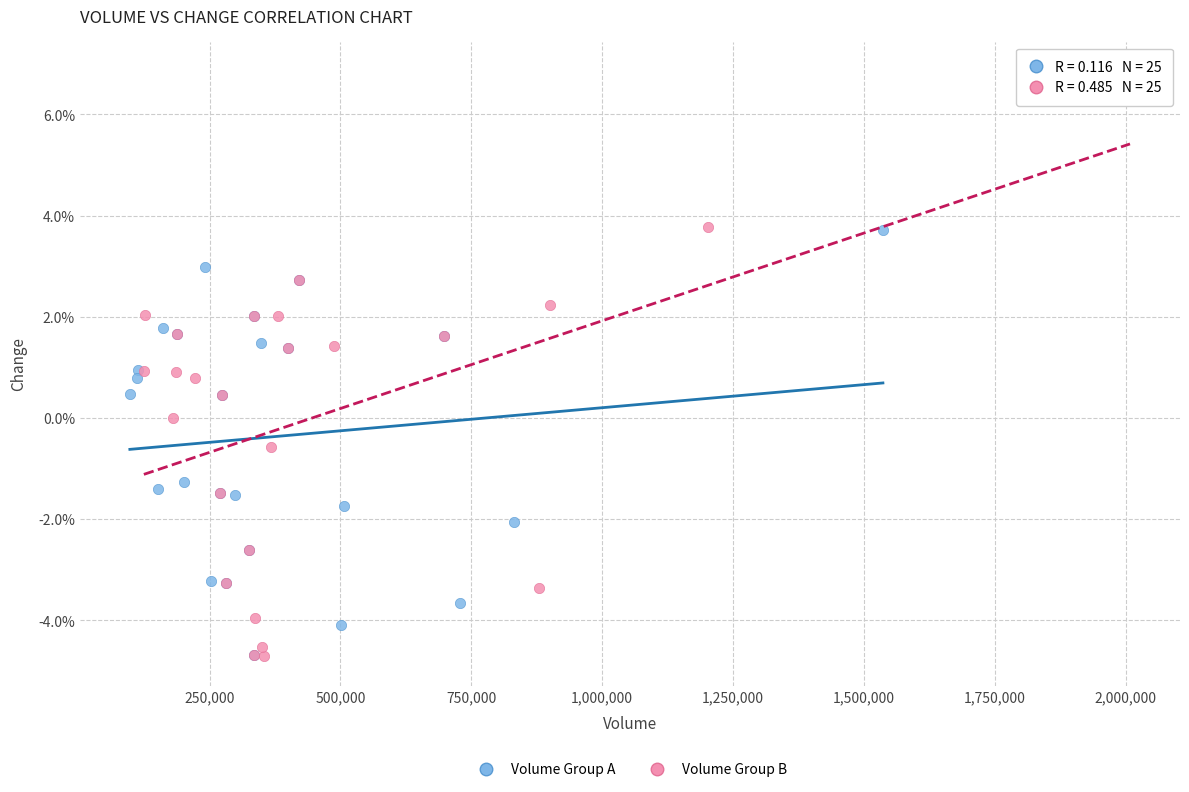

Which series reaches the maximum Y coordinate?

Volume Group B